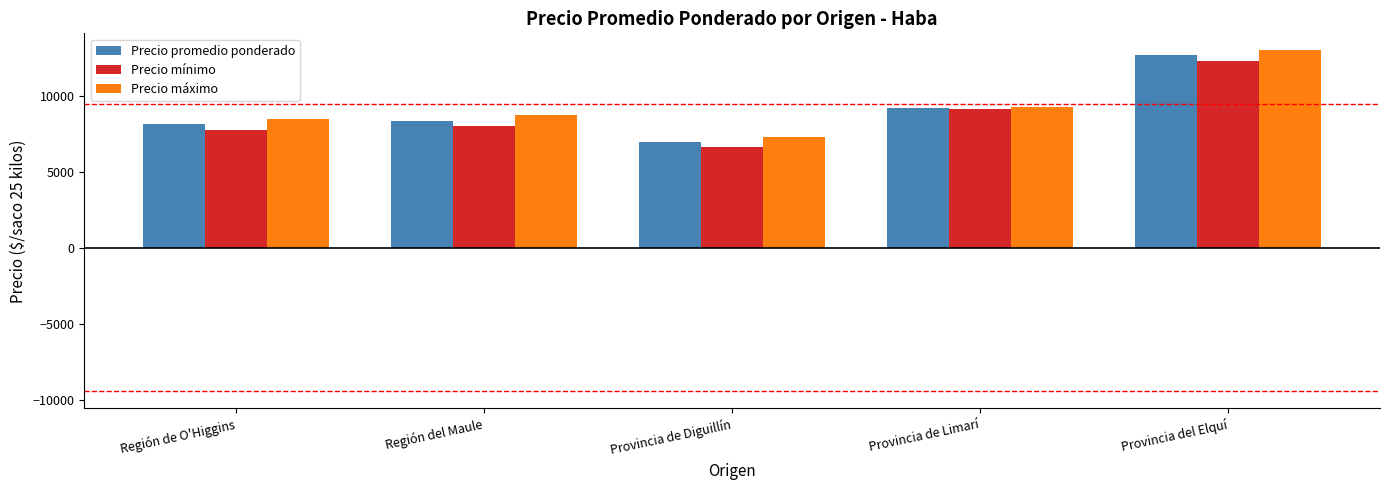

What is the sum of all Precio mínimo values?

43851.2